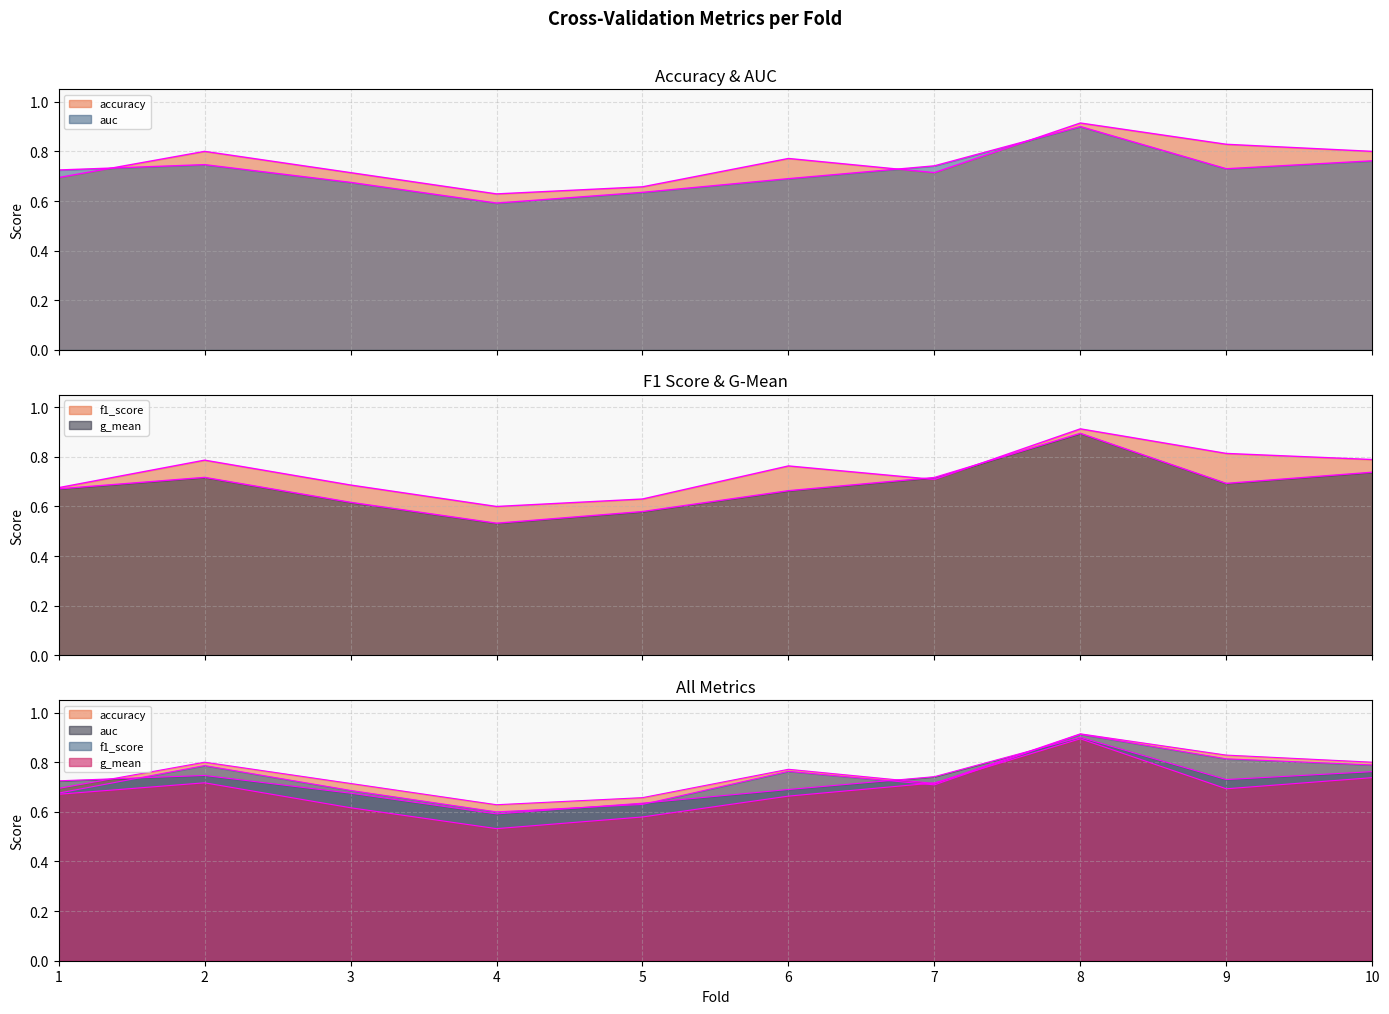

What are all the series names shown in the legend?

accuracy, auc, f1_score, g_mean